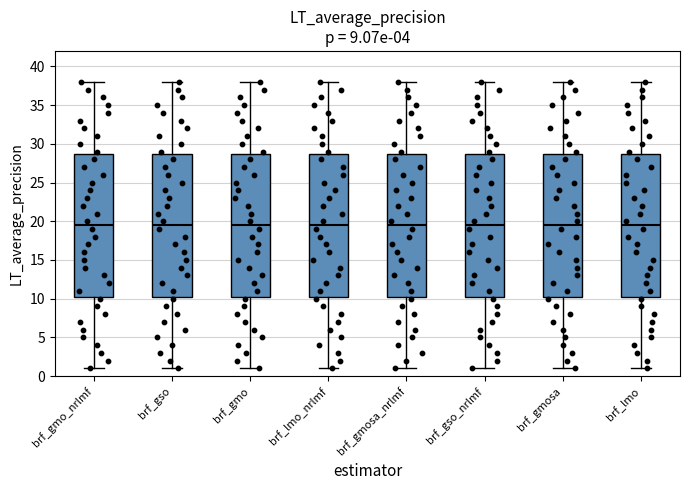

Reading left to right, transcribe this box plot: for each box, give where its median line is, the range the box spans, and where its two whiskers end, as read against the y-axis. The values are not printed on the chart, so give them approximately, as read against the axis.

brf_gmo_nrlmf: median 19.5, box 10.5 to 29.0, whiskers 1.0 to 38.0
brf_gso: median 19.5, box 10.5 to 29.0, whiskers 1.0 to 38.0
brf_gmo: median 19.5, box 10.5 to 29.0, whiskers 1.0 to 38.0
brf_lmo_nrlmf: median 19.5, box 10.5 to 29.0, whiskers 1.0 to 38.0
brf_gmosa_nrlmf: median 19.5, box 10.5 to 29.0, whiskers 1.0 to 38.0
brf_gso_nrlmf: median 19.5, box 10.5 to 29.0, whiskers 1.0 to 38.0
brf_gmosa: median 19.5, box 10.5 to 29.0, whiskers 1.0 to 38.0
brf_lmo: median 19.5, box 10.5 to 29.0, whiskers 1.0 to 38.0